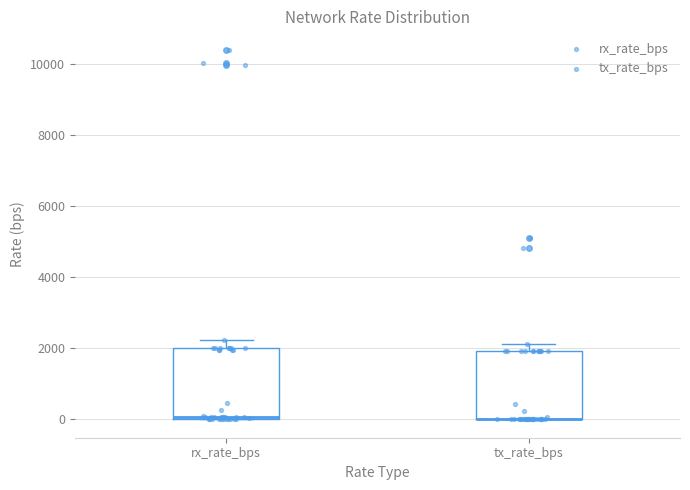

Reading left to right, transcribe this box plot: for each box, give where its median line is, the range the box spans, and where its two whiskers end, as read against the y-axis. The values are not printed on the chart, so give them approximately, as read against the axis.

rx_rate_bps: median 0, box 0 to 2000, whiskers 0 to 2200
tx_rate_bps: median 0 (drawn on the box's lower edge), box 0 to 2000, whiskers 0 to 2200